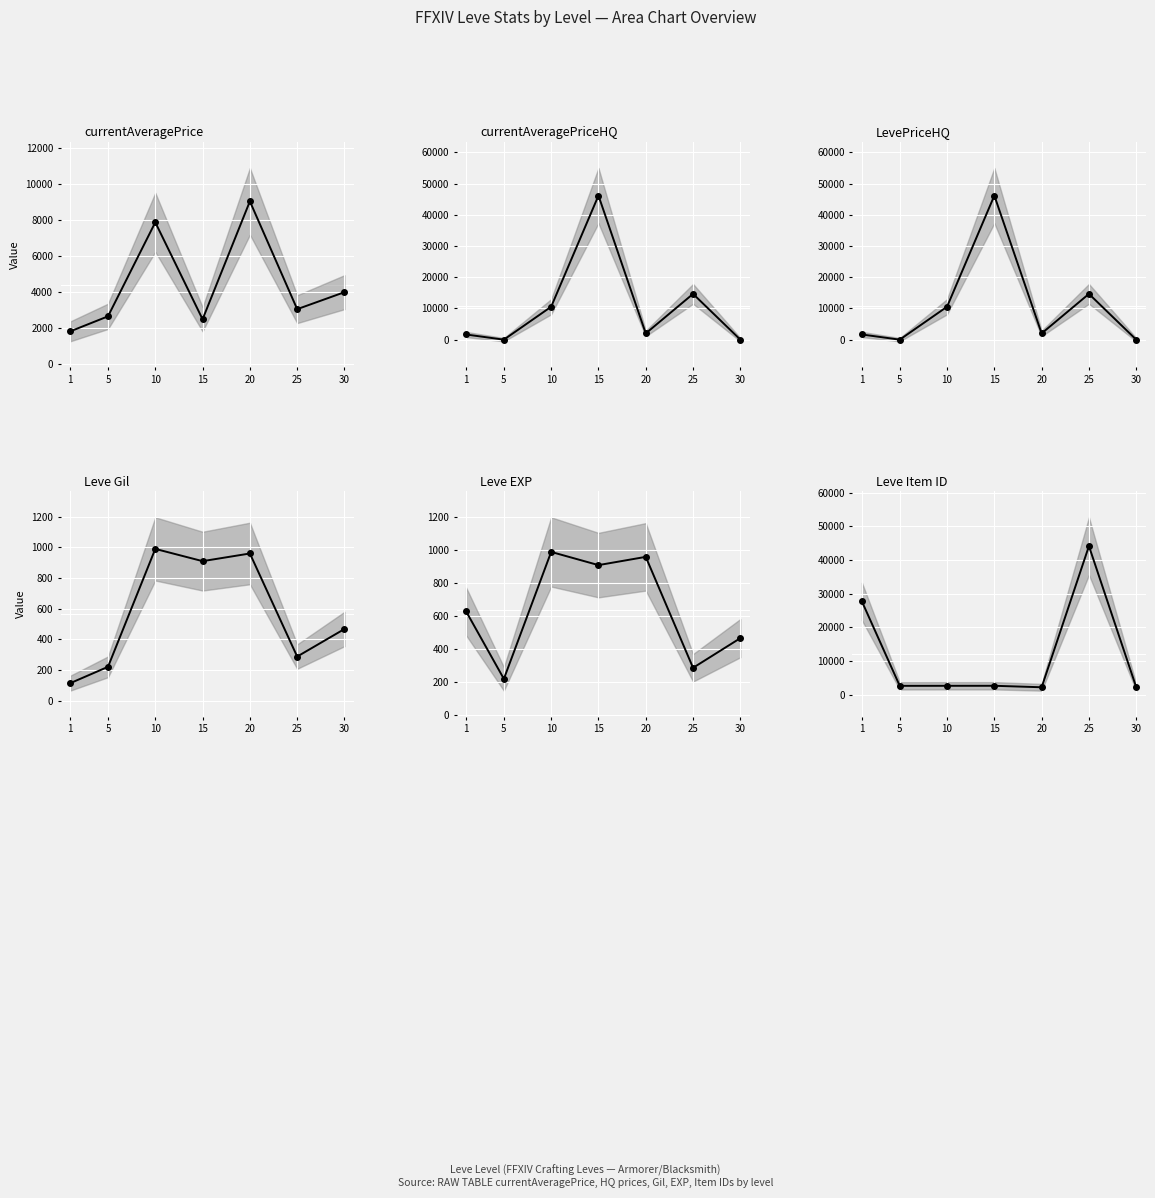

Rank the series by their maximum value, from lowest to highest.

Leve Gil (mid), Leve EXP (mid), currentAveragePrice (mid), Leve Item ID (mid), currentAveragePriceHQ (mid), LevePriceHQ (mid)